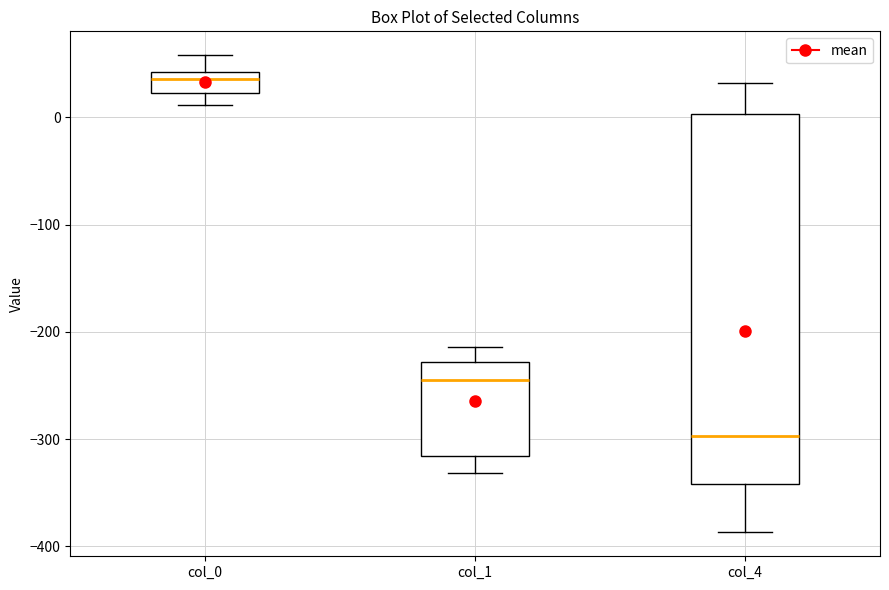

Where is the lower edge of the box for col_4 on the y-axis? The values are not printed on the chart, so give them approximately, as read against the axis.

-340